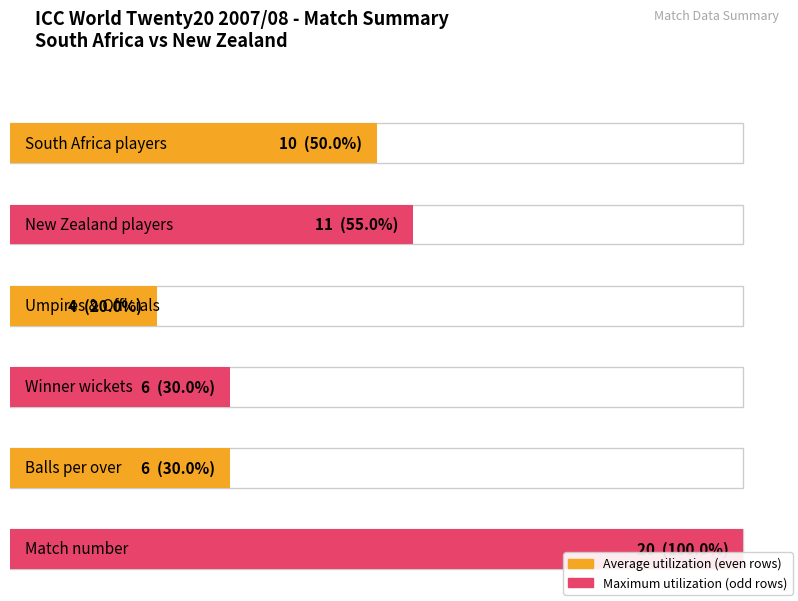

How many series are shown in this chart?

2